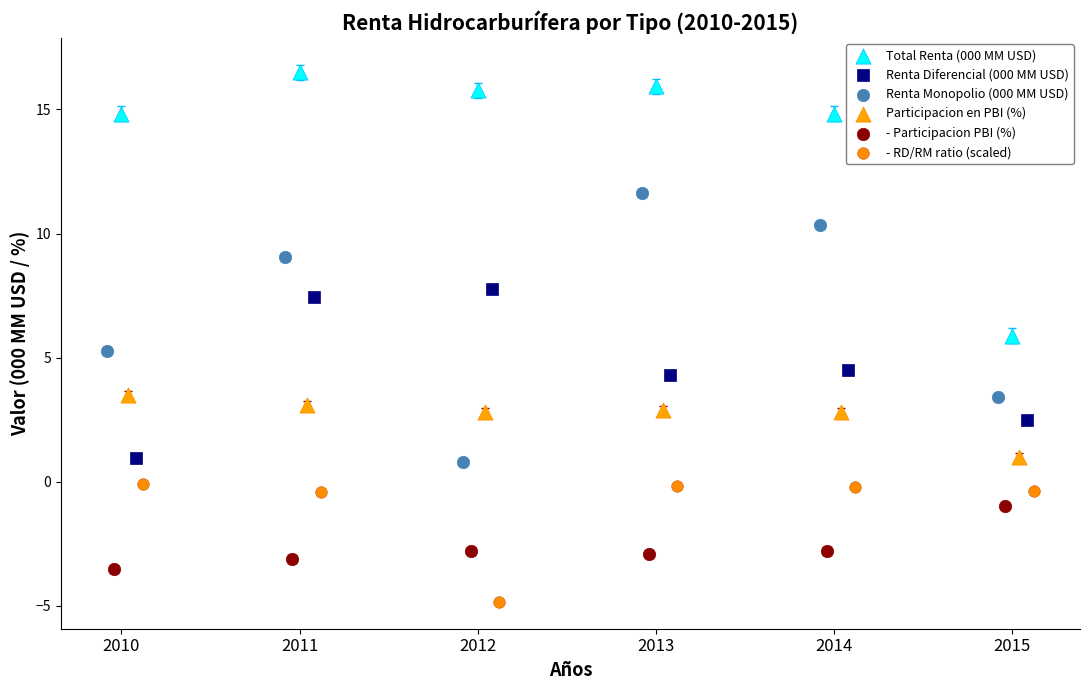

Which series has the largest Y range (max minus min)?

Renta Monopolio (000 MM USD)